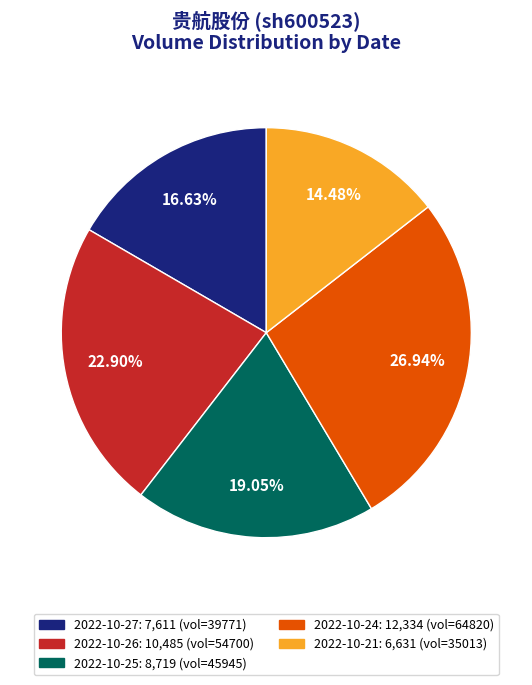

Does any single category account for the majority?

No